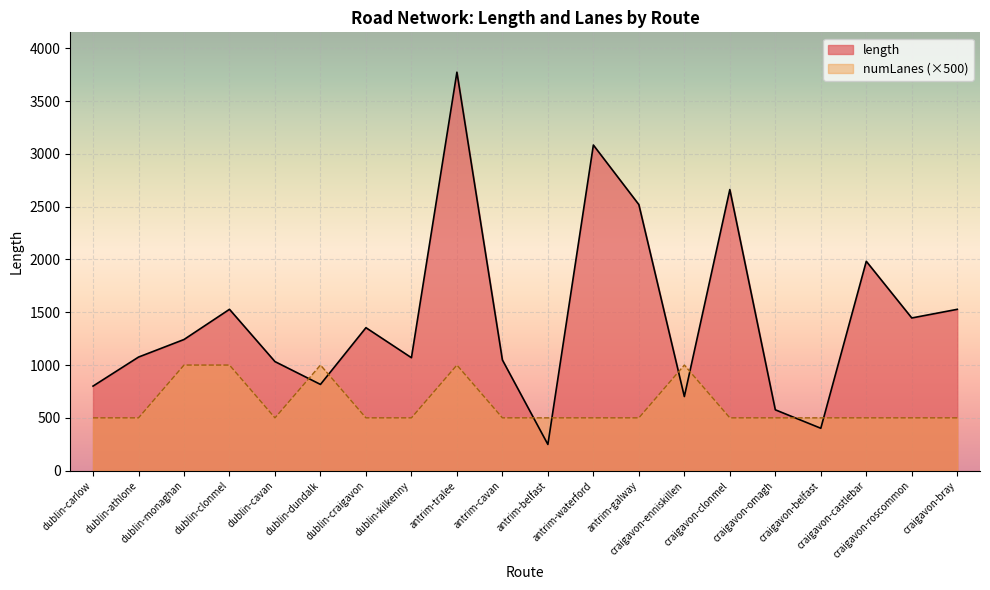

Where does the length series first go above 1242?

dublin-monaghan